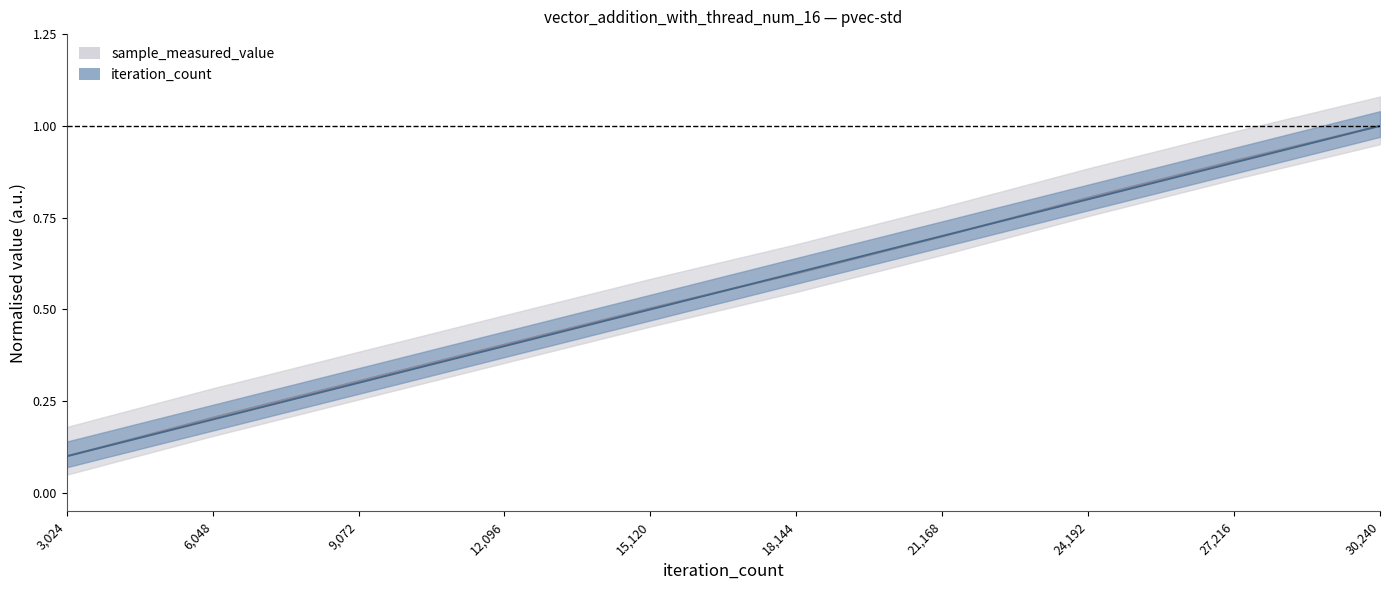

Reading left to right, list all the values displayed in this chart.

sample_measured_value: 0.1	0.2	0.3	0.4	0.5	0.6	0.7	0.8	0.9	1.0
iteration_count: 0.1	0.2	0.3	0.4	0.5	0.6	0.7	0.8	0.9	1.0